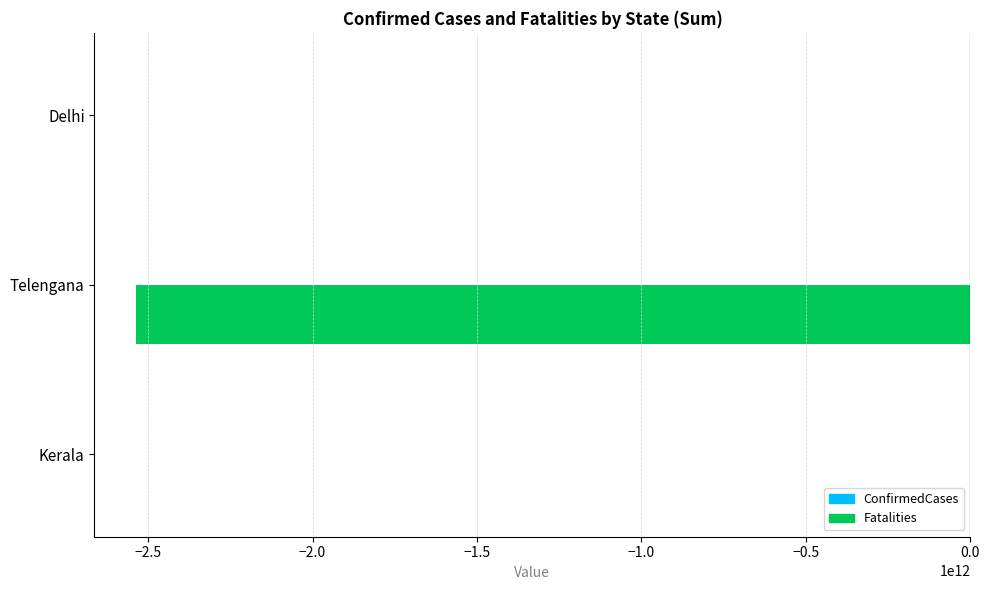

At which label is Fatalities closest to -1268046421973?

Delhi